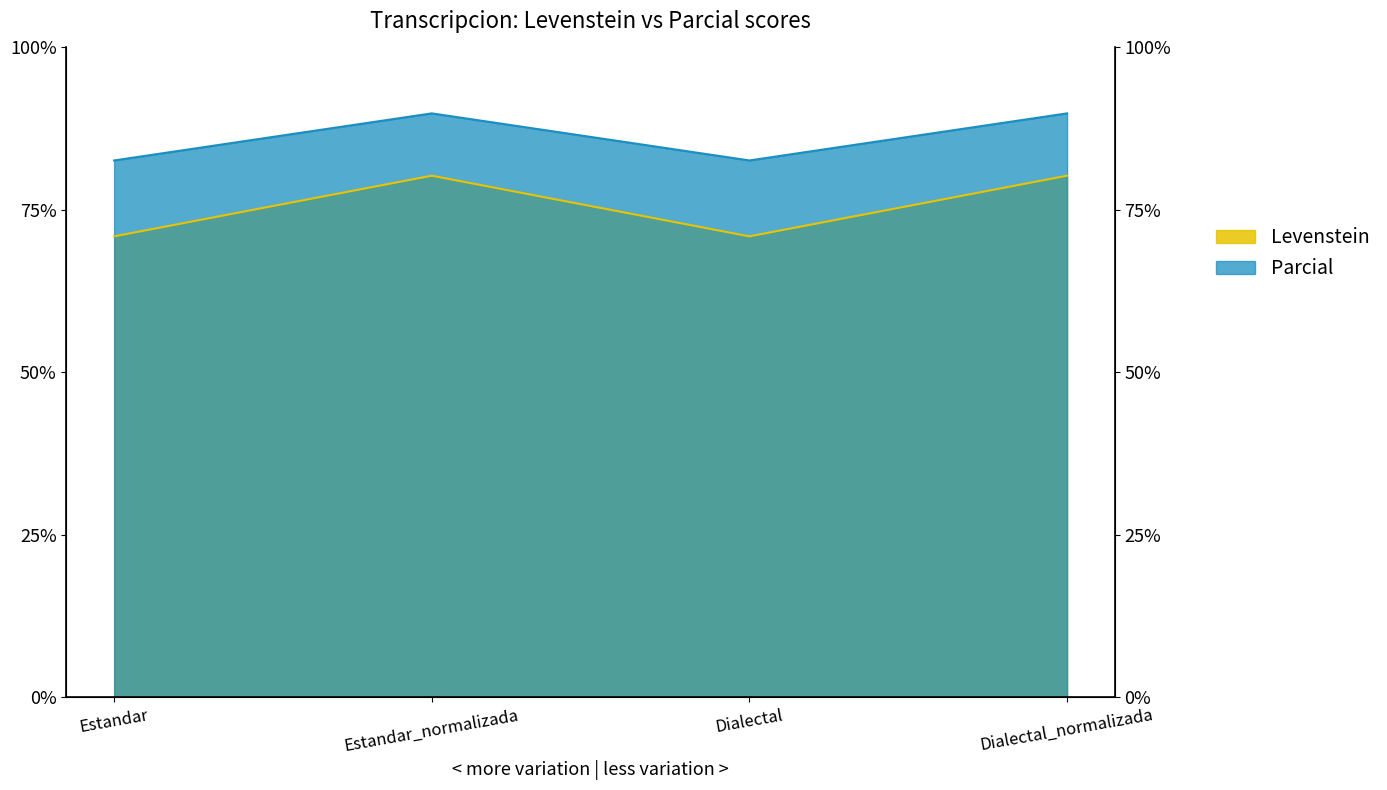

Which series has the largest total across all categories?

Parcial